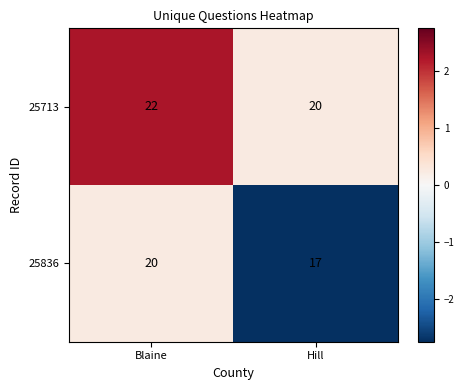

Which category has the lowest value across all series?

Hill